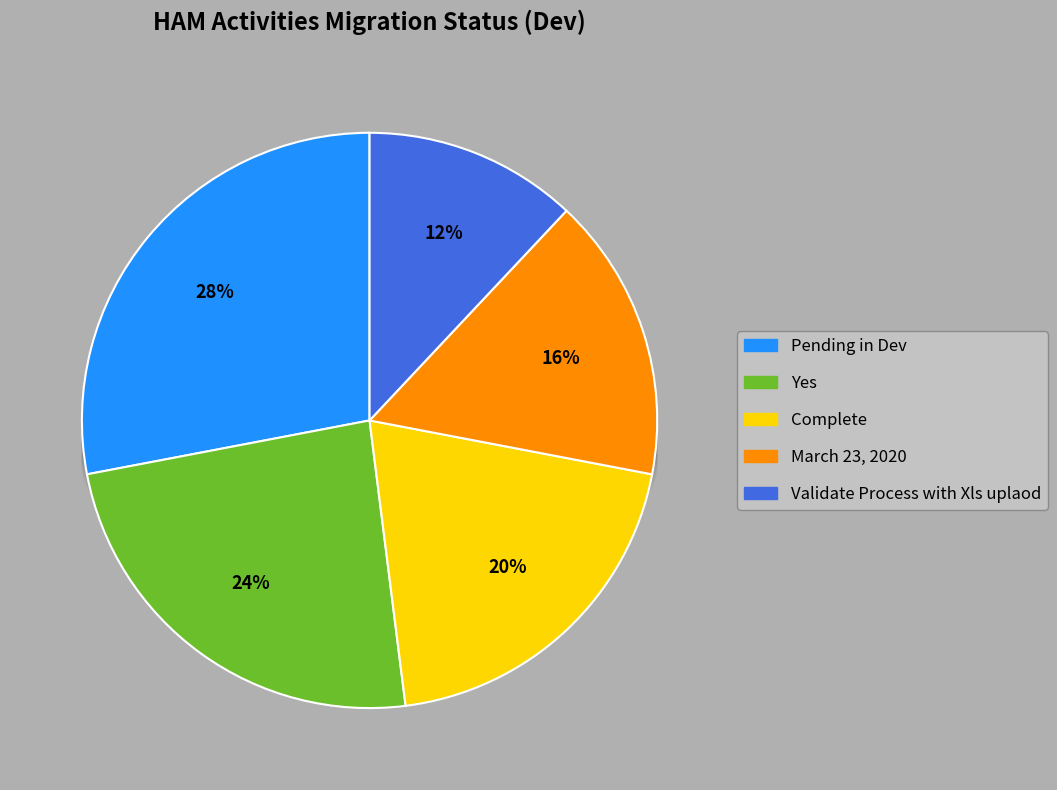

Does Validate Process with Xls uplaod account for over 50% of the chart?

No